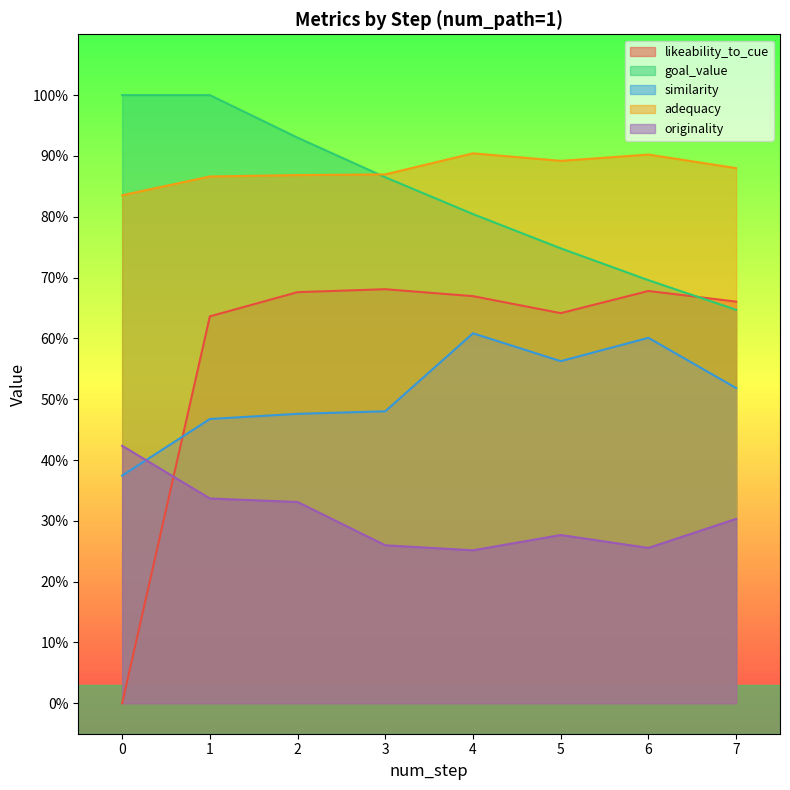

Read the similarity value at 5.

0.6